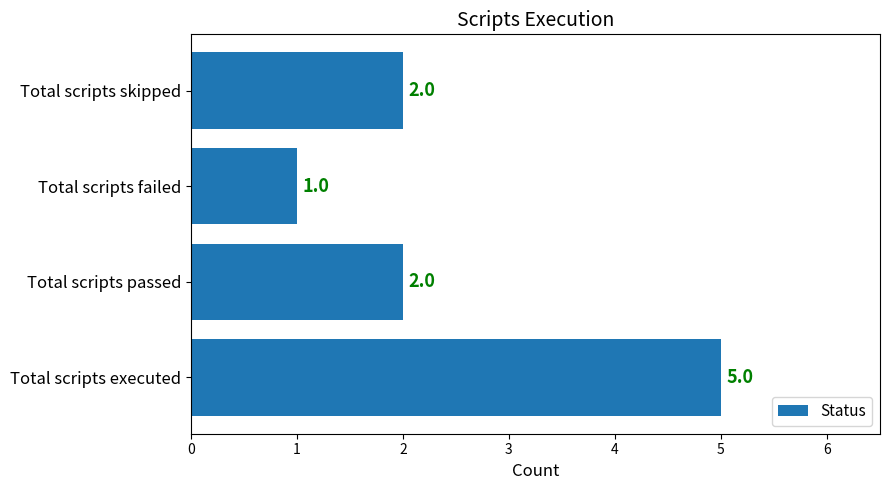

Is it true that the value at Total scripts passed is 1?

False